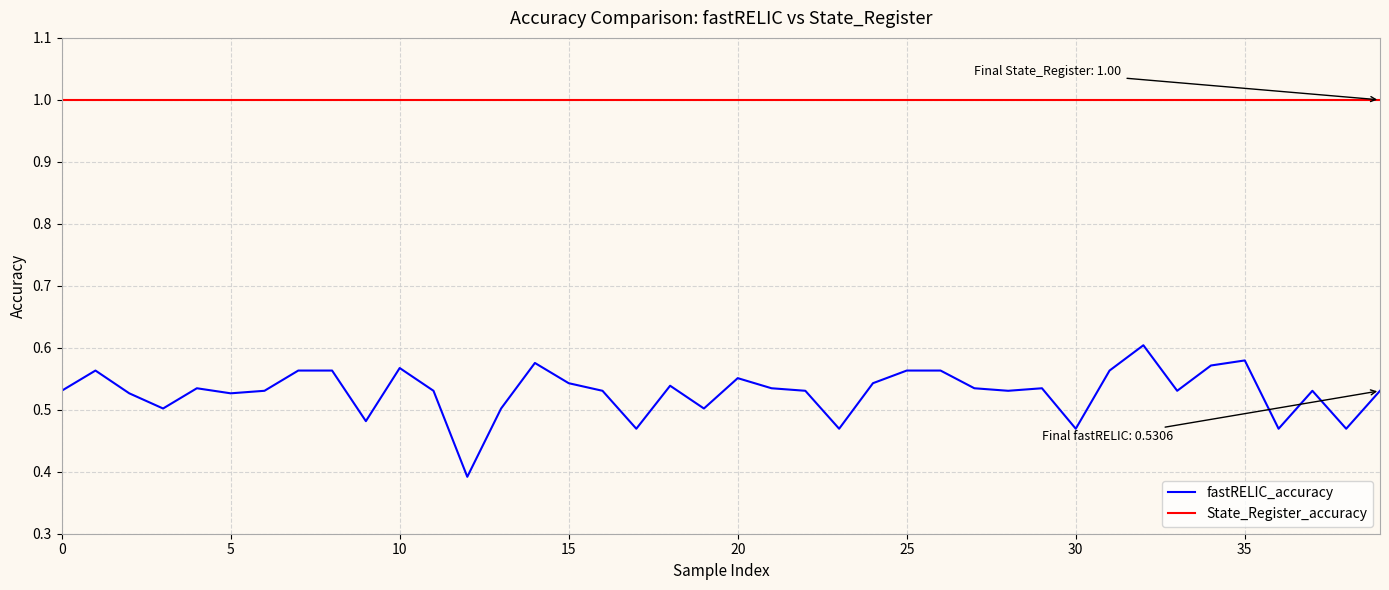

True or false: State_Register_accuracy and fastRELIC_accuracy cross at least once.

False